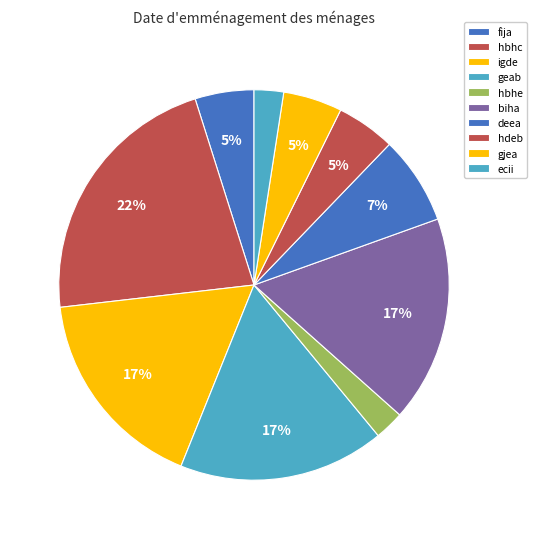

Count the number of slices in the pie.

10